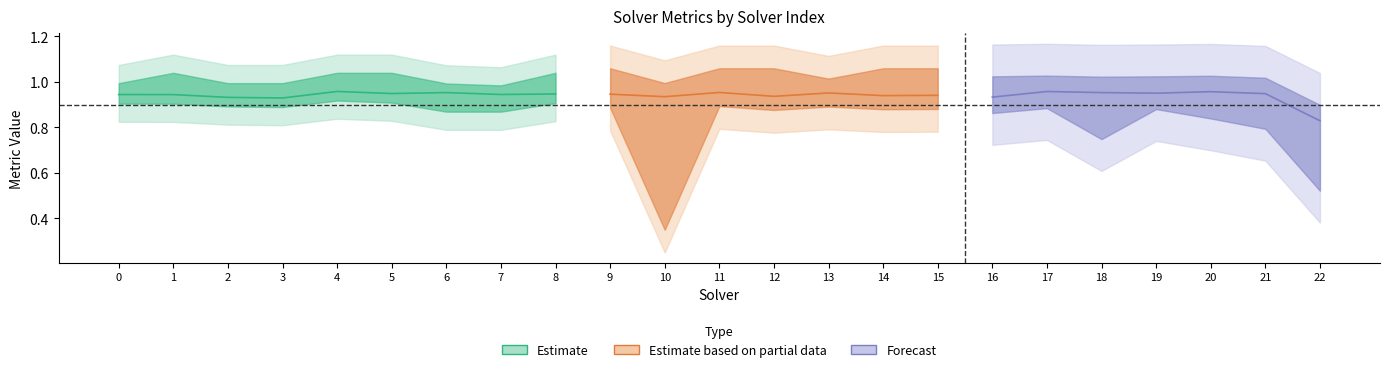

In amount_runtime, how many points are lower than both neighbors (excluding endpoints)?

3